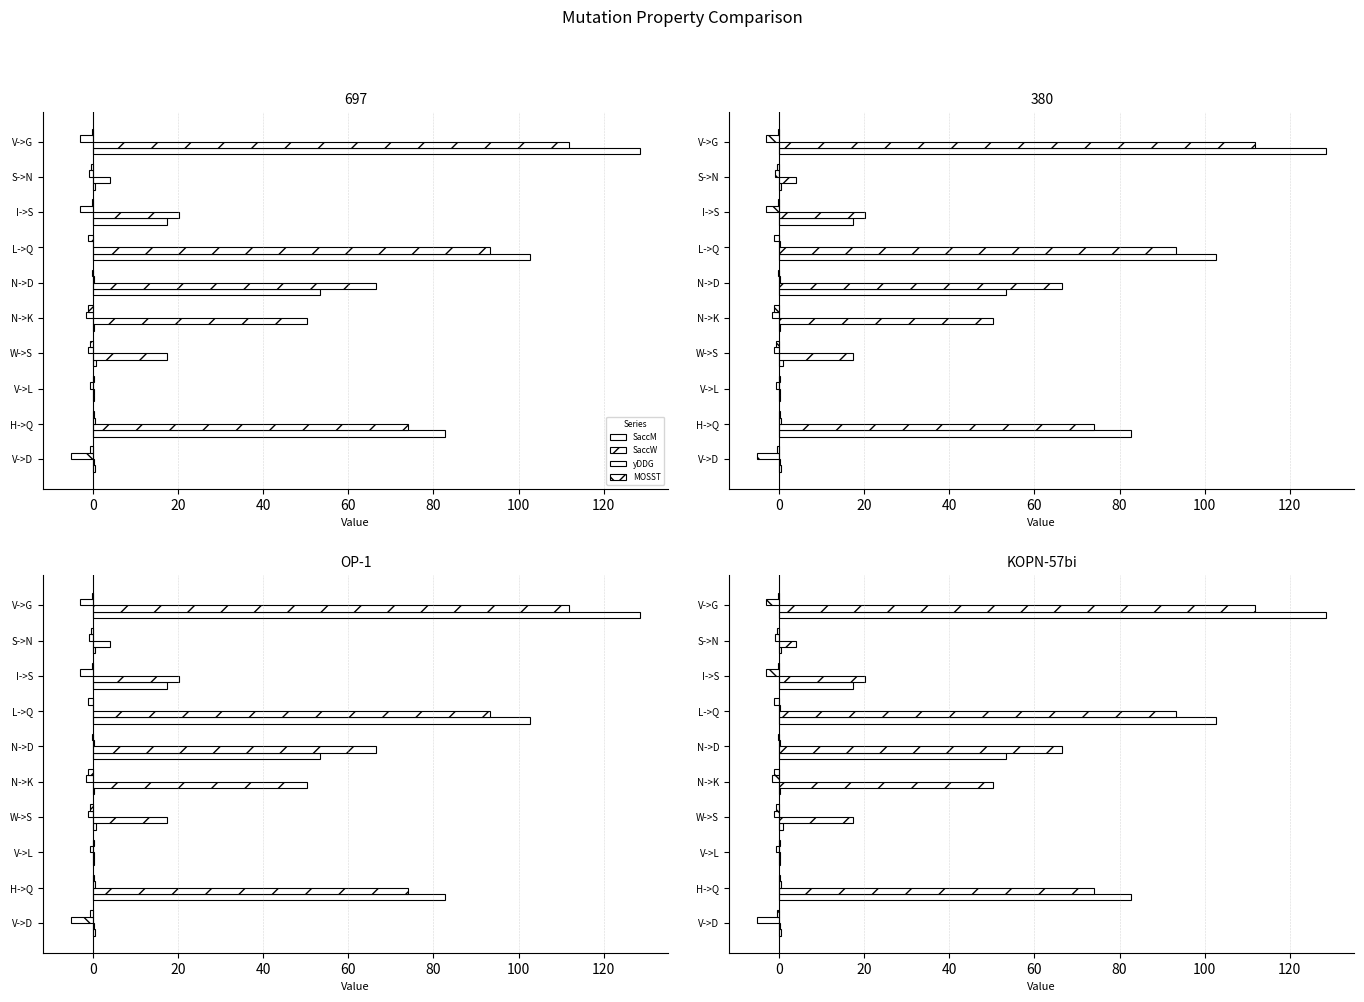

How many groups of bars are there?

10